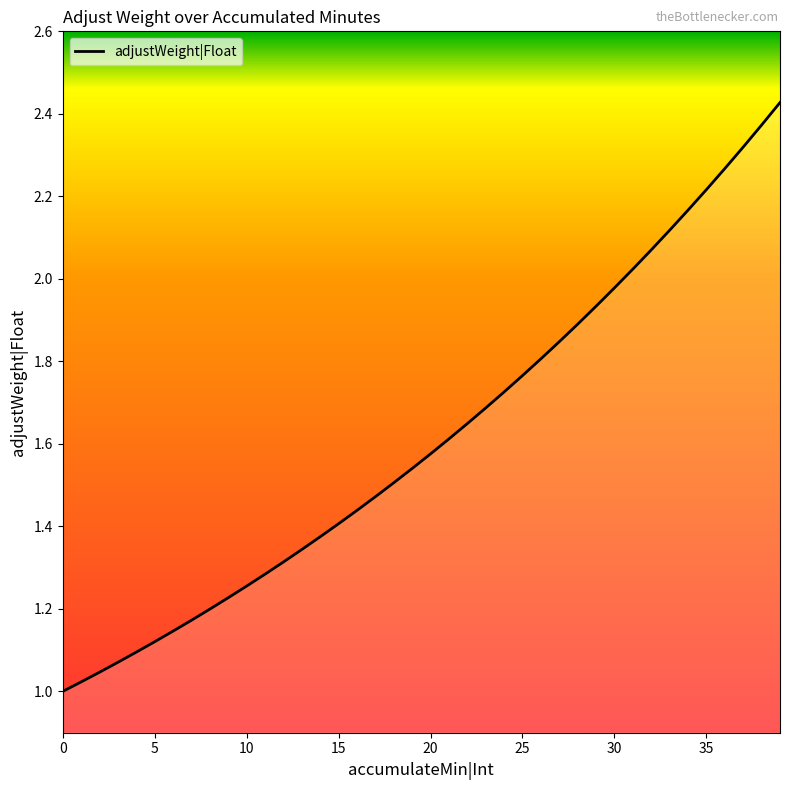

Does the chart display data point markers on the line(s)?

No